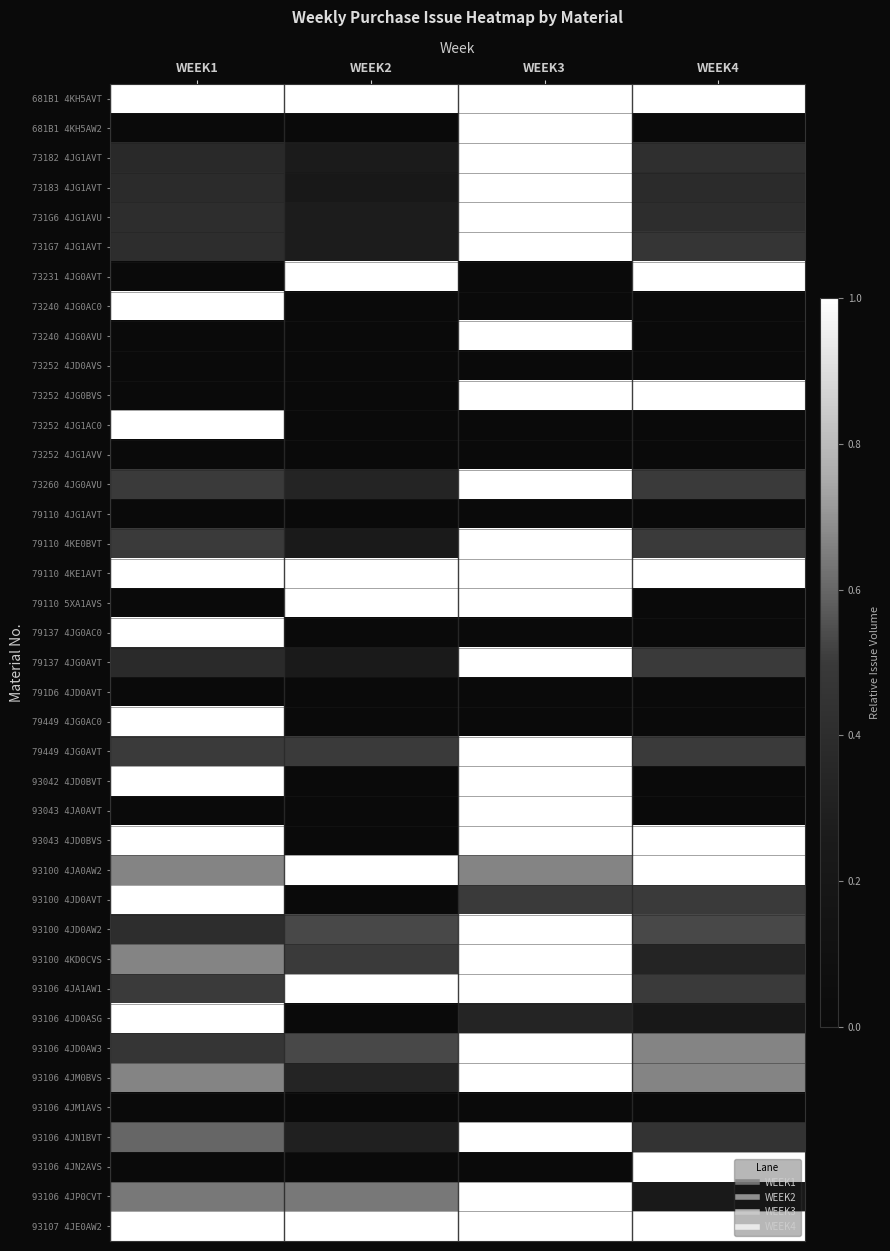

Reading left to right, extract all data points from this chart.

681B1 4KH5AVT: WEEK1=1.0	WEEK2=1.0	WEEK3=1.0	WEEK4=1.0
681B1 4KH5AW2: WEEK1=0.0	WEEK2=0.0	WEEK3=1.0	WEEK4=0.0
73182 4JG1AVT: WEEK1=0.4	WEEK2=0.3	WEEK3=1.0	WEEK4=0.4
73183 4JG1AVT: WEEK1=0.4	WEEK2=0.2	WEEK3=1.0	WEEK4=0.4
731G6 4JG1AVU: WEEK1=0.4	WEEK2=0.3	WEEK3=1.0	WEEK4=0.4
731G7 4JG1AVT: WEEK1=0.4	WEEK2=0.3	WEEK3=1.0	WEEK4=0.5
73231 4JG0AVT: WEEK1=0.0	WEEK2=1.0	WEEK3=0.0	WEEK4=1.0
73240 4JG0AC0: WEEK1=1.0	WEEK2=0.0	WEEK3=0.0	WEEK4=0.0
73240 4JG0AVU: WEEK1=0.0	WEEK2=0.0	WEEK3=1.0	WEEK4=0.0
73252 4JD0AVS: WEEK1=0.0	WEEK2=0.0	WEEK3=0.0	WEEK4=0.0
73252 4JG0BVS: WEEK1=0.0	WEEK2=0.0	WEEK3=1.0	WEEK4=1.0
73252 4JG1AC0: WEEK1=1.0	WEEK2=0.0	WEEK3=0.0	WEEK4=0.0
73252 4JG1AVV: WEEK1=0.0	WEEK2=0.0	WEEK3=0.0	WEEK4=0.0
73260 4JG0AVU: WEEK1=0.5	WEEK2=0.3	WEEK3=1.0	WEEK4=0.5
79110 4JG1AVT: WEEK1=0.0	WEEK2=0.0	WEEK3=0.0	WEEK4=0.0
79110 4KE0BVT: WEEK1=0.5	WEEK2=0.2	WEEK3=1.0	WEEK4=0.5
79110 4KE1AVT: WEEK1=1.0	WEEK2=1.0	WEEK3=1.0	WEEK4=1.0
79110 5XA1AVS: WEEK1=0.0	WEEK2=1.0	WEEK3=1.0	WEEK4=0.0
79137 4JG0AC0: WEEK1=1.0	WEEK2=0.0	WEEK3=0.0	WEEK4=0.0
79137 4JG0AVT: WEEK1=0.4	WEEK2=0.2	WEEK3=1.0	WEEK4=0.5
791D6 4JD0AVT: WEEK1=0.0	WEEK2=0.0	WEEK3=0.0	WEEK4=0.0
79449 4JG0AC0: WEEK1=1.0	WEEK2=0.0	WEEK3=0.0	WEEK4=0.0
79449 4JG0AVT: WEEK1=0.5	WEEK2=0.5	WEEK3=1.0	WEEK4=0.5
93042 4JD0BVT: WEEK1=1.0	WEEK2=0.0	WEEK3=1.0	WEEK4=0.0
93043 4JA0AVT: WEEK1=0.0	WEEK2=0.0	WEEK3=1.0	WEEK4=0.0
93043 4JD0BVS: WEEK1=1.0	WEEK2=0.0	WEEK3=1.0	WEEK4=1.0
93100 4JA0AW2: WEEK1=0.7	WEEK2=1.0	WEEK3=0.7	WEEK4=1.0
93100 4JD0AVT: WEEK1=1.0	WEEK2=0.0	WEEK3=0.5	WEEK4=0.5
93100 4JD0AW2: WEEK1=0.4	WEEK2=0.5	WEEK3=1.0	WEEK4=0.5
93100 4KD0CVS: WEEK1=0.7	WEEK2=0.5	WEEK3=1.0	WEEK4=0.3
93106 4JA1AW1: WEEK1=0.5	WEEK2=1.0	WEEK3=1.0	WEEK4=0.5
93106 4JD0ASG: WEEK1=1.0	WEEK2=0.0	WEEK3=0.3	WEEK4=0.2
93106 4JD0AW3: WEEK1=0.5	WEEK2=0.5	WEEK3=1.0	WEEK4=0.7
93106 4JM0BVS: WEEK1=0.7	WEEK2=0.3	WEEK3=1.0	WEEK4=0.7
93106 4JM1AVS: WEEK1=0.0	WEEK2=0.0	WEEK3=0.0	WEEK4=0.0
93106 4JN1BVT: WEEK1=0.6	WEEK2=0.3	WEEK3=1.0	WEEK4=0.5
93106 4JN2AVS: WEEK1=0.0	WEEK2=0.0	WEEK3=0.0	WEEK4=1.0
93106 4JP0CVT: WEEK1=0.6	WEEK2=0.6	WEEK3=1.0	WEEK4=0.2
93107 4JE0AW2: WEEK1=1.0	WEEK2=1.0	WEEK3=1.0	WEEK4=1.0